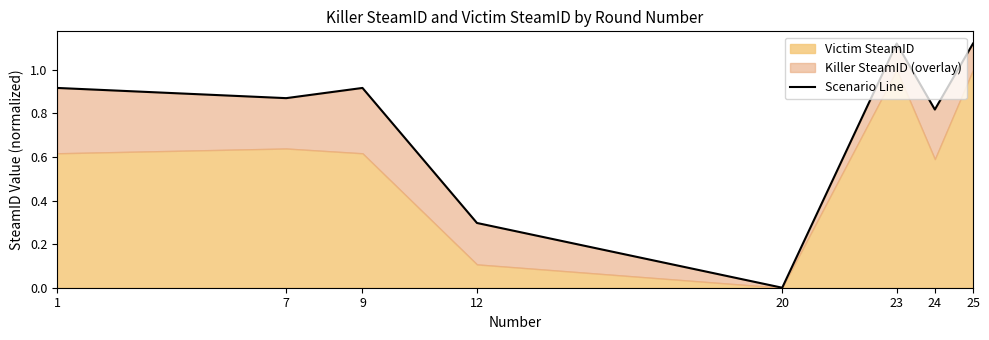

How many lines are shown in the chart?

1